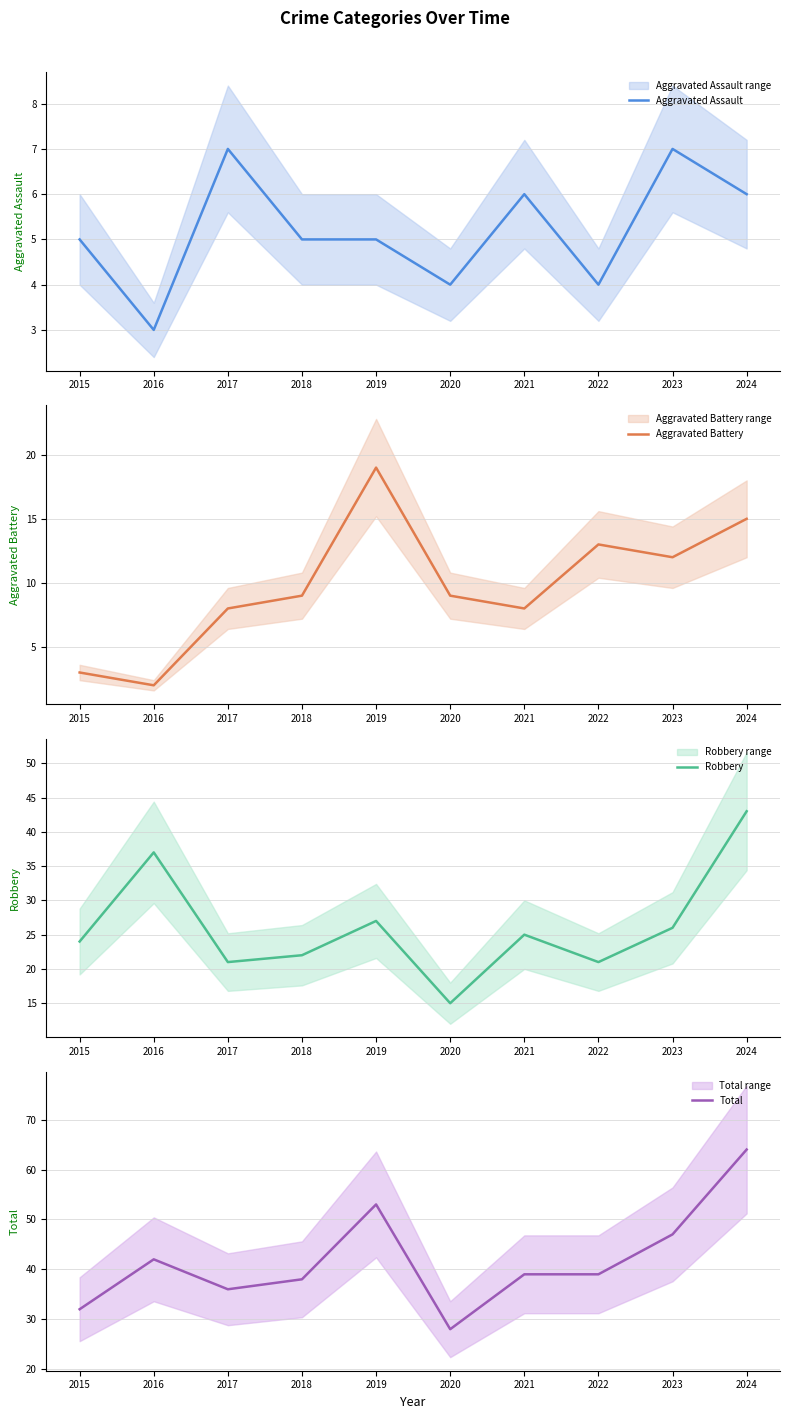

What is the sum of the Total values at 2019 and 2017?

89